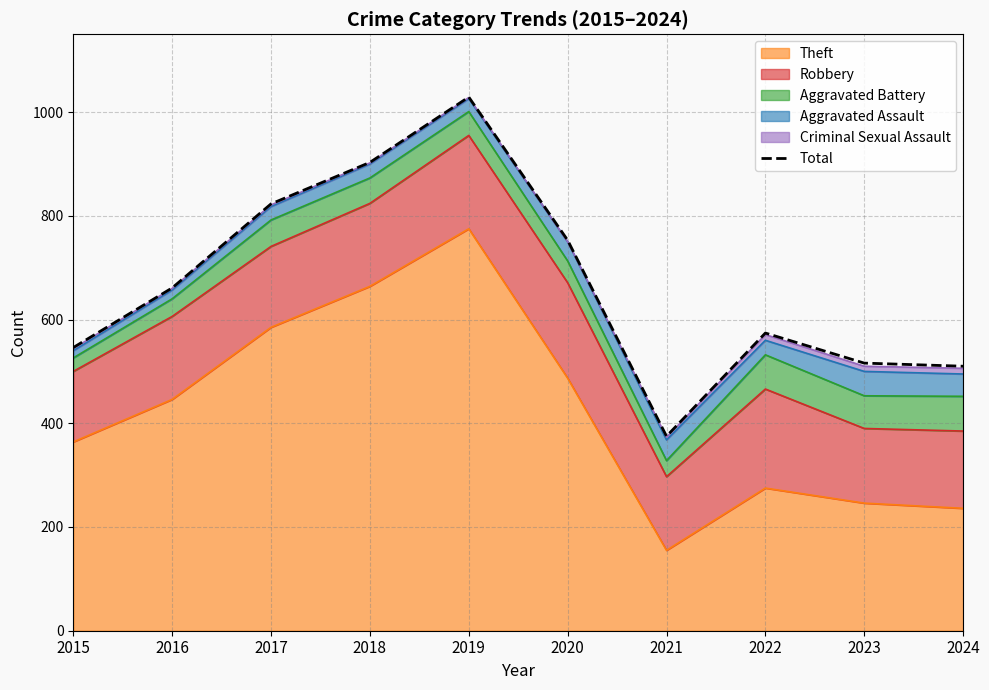

Between 2019 and 2022, which is larger?

2019